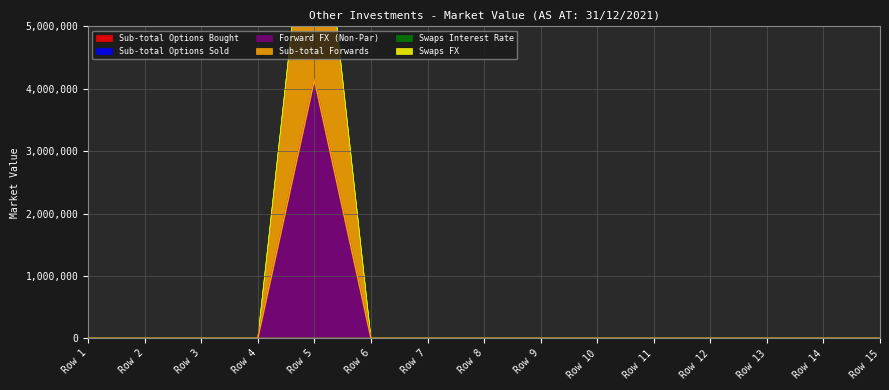

How many categories are shown in the chart?

15